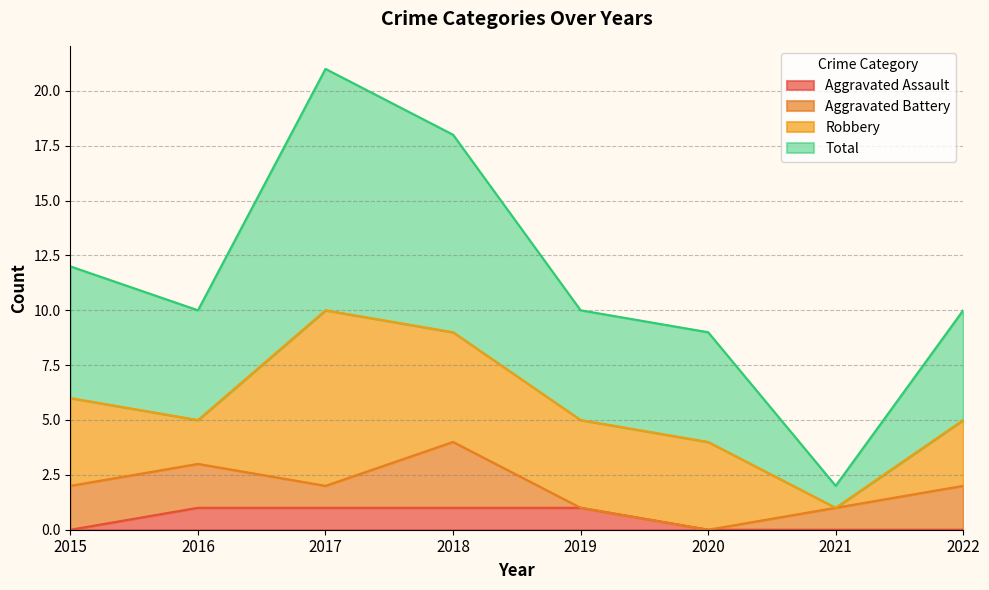

What is the maximum value shown in the chart?

21